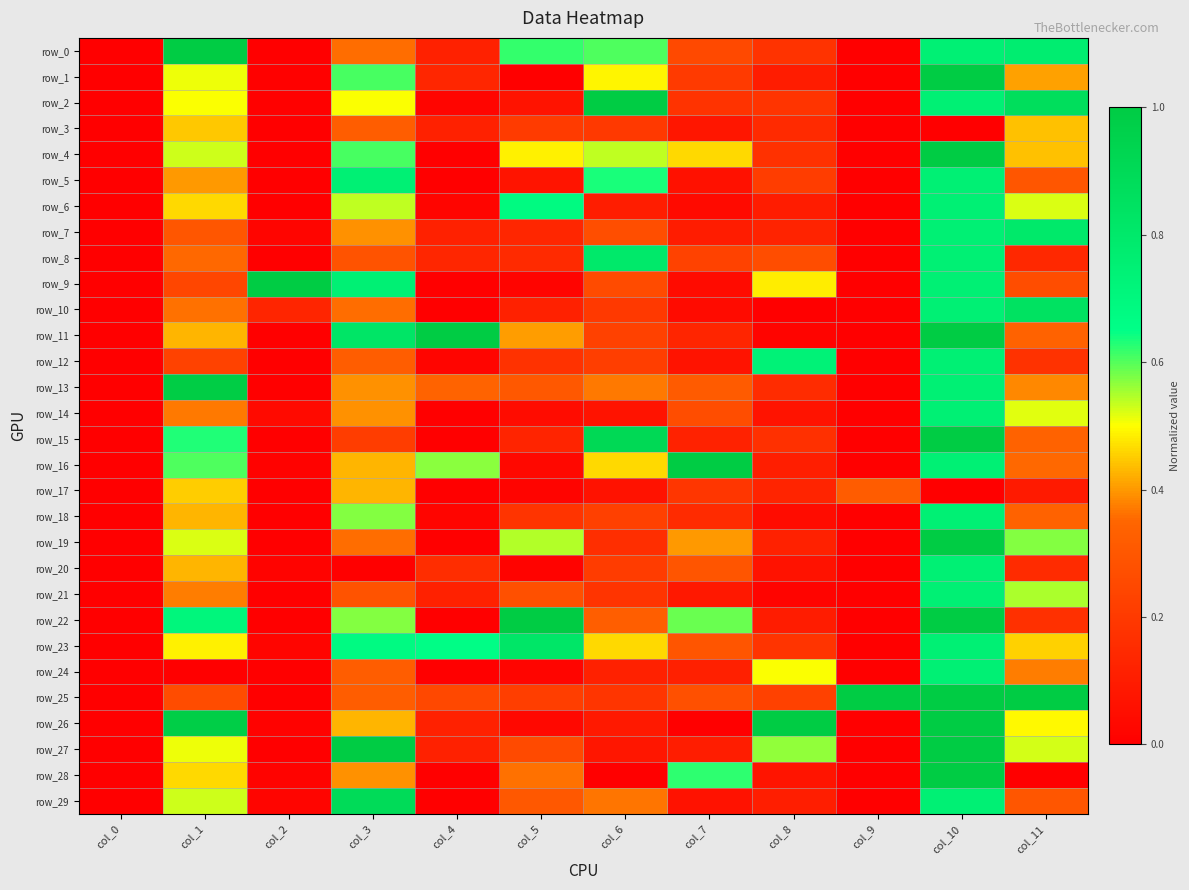

Which series has the largest total across all categories?

row_23